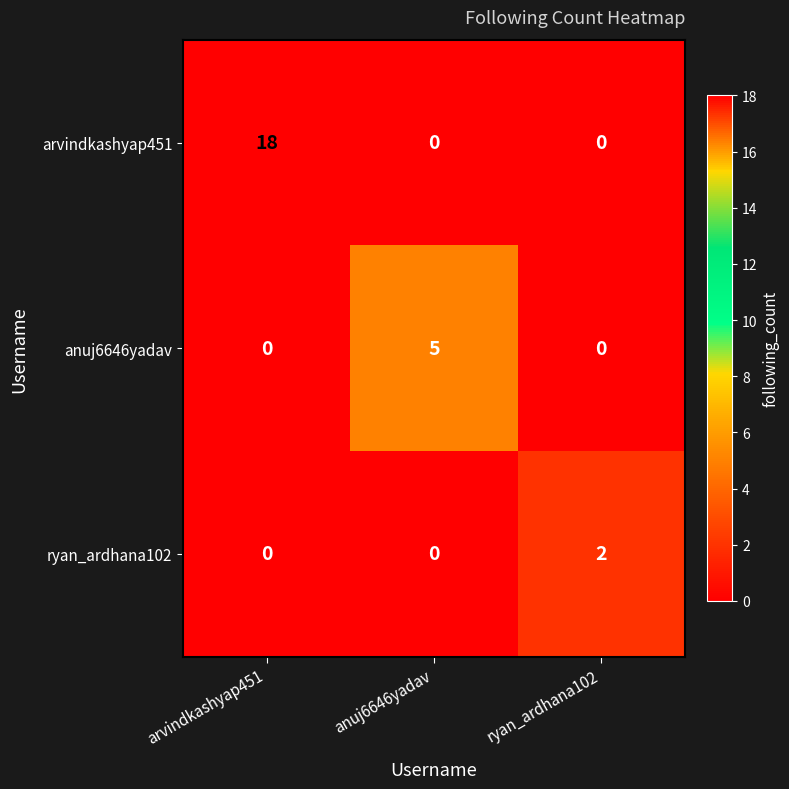

Which series has the widest spread of values?

arvindkashyap451